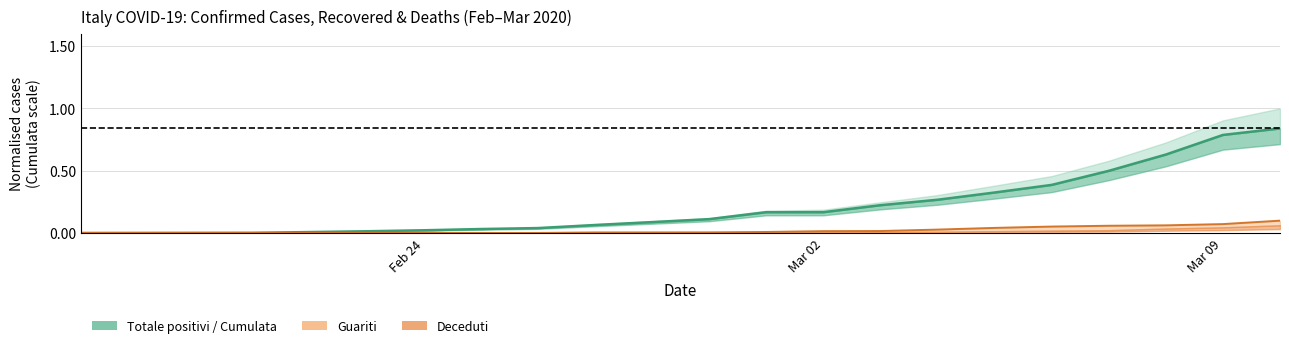

Does the chart display data point markers on the line(s)?

No